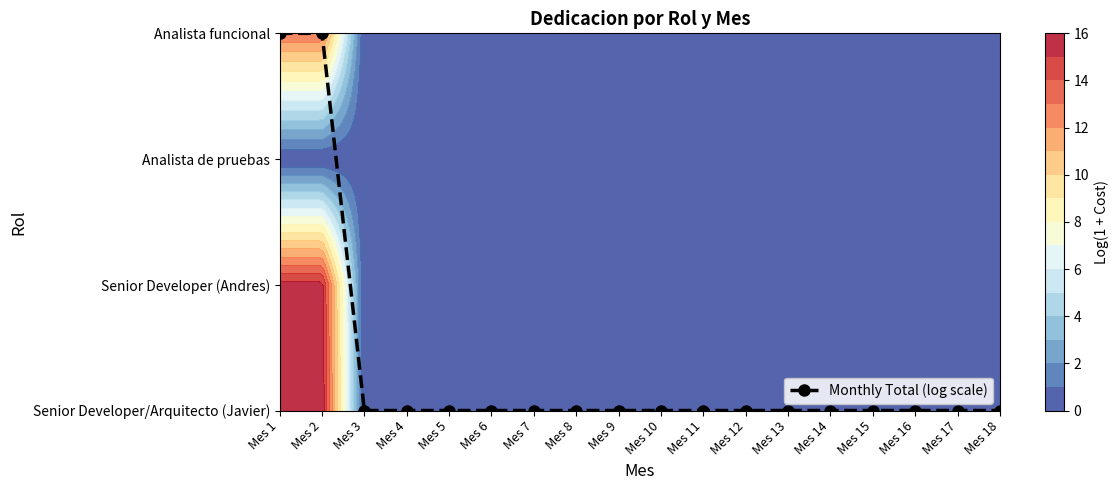

At which category does the chart reach its peak across all series?

Mes 1